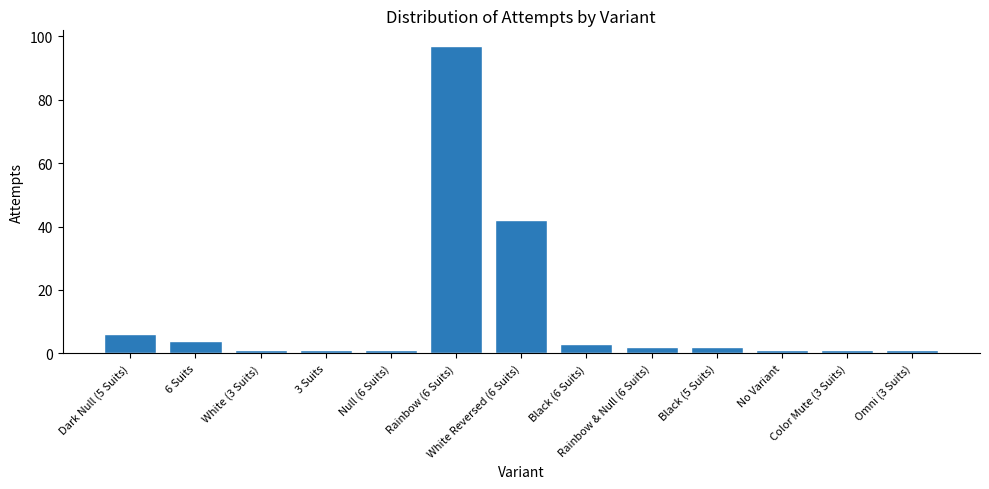

What is the sum of the values at Black (6 Suits) and Omni (3 Suits)?

4